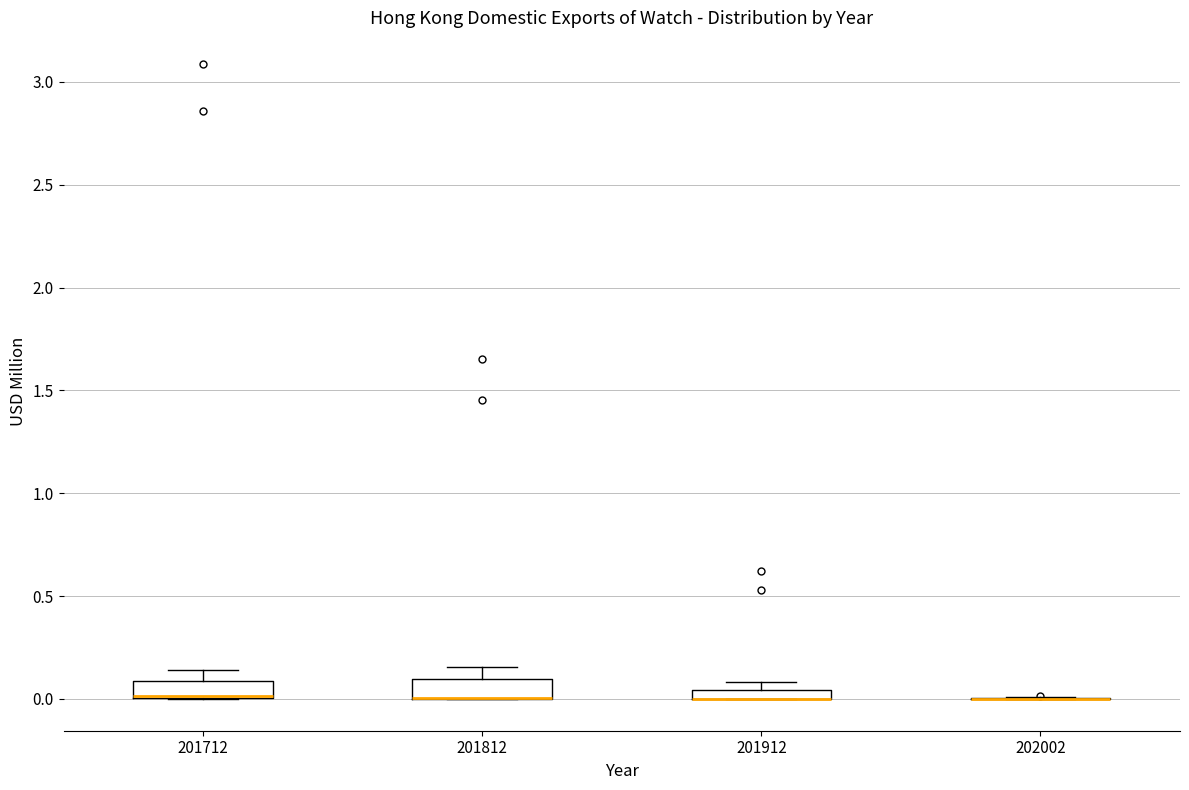

Where is the upper edge of the box at x = 201912 on the y-axis? The values are not printed on the chart, so give them approximately, as read against the axis.

0.05